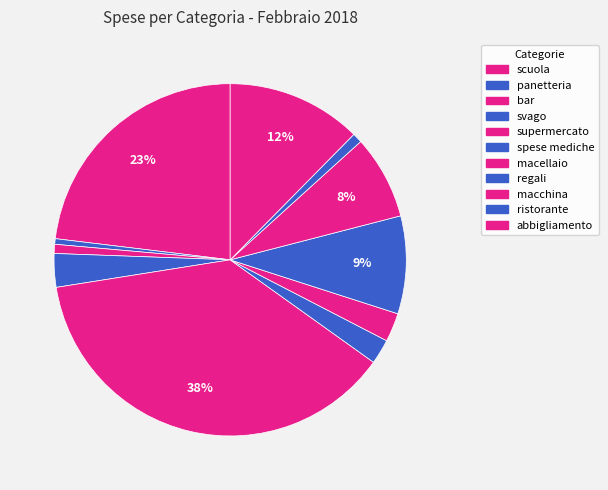

Count the number of slices in the pie.

11